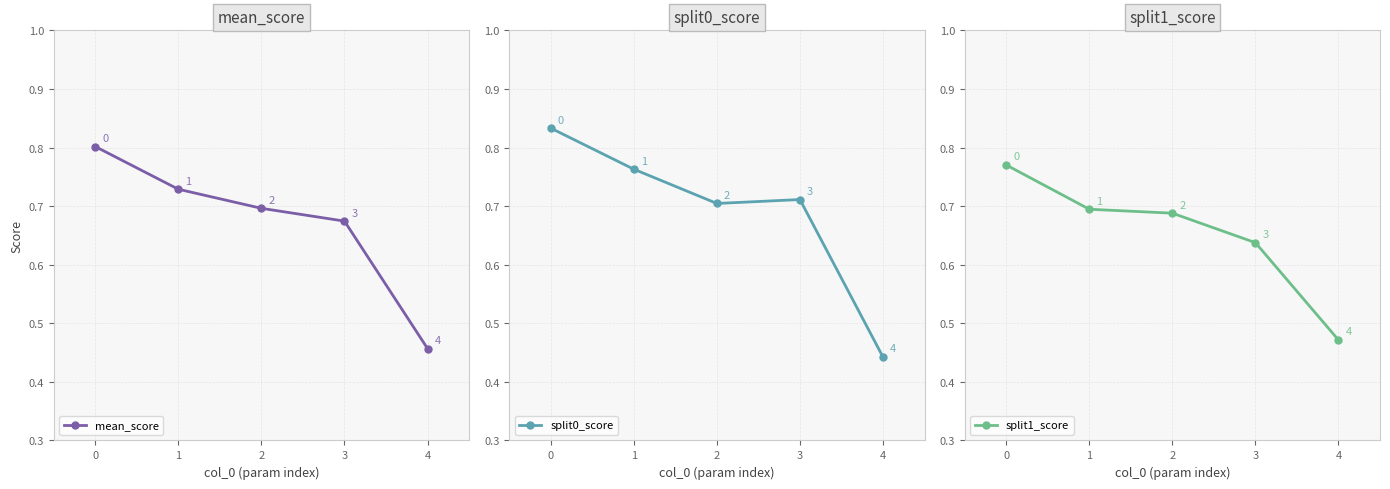

What are all the series names shown in the legend?

mean_score, split0_score, split1_score